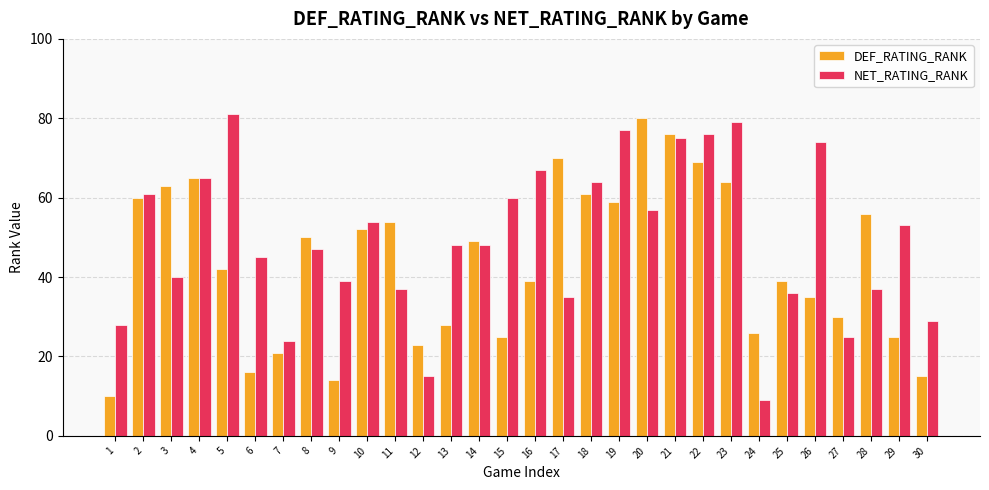

At 15, list the series in order from largest to smallest.

NET_RATING_RANK, DEF_RATING_RANK